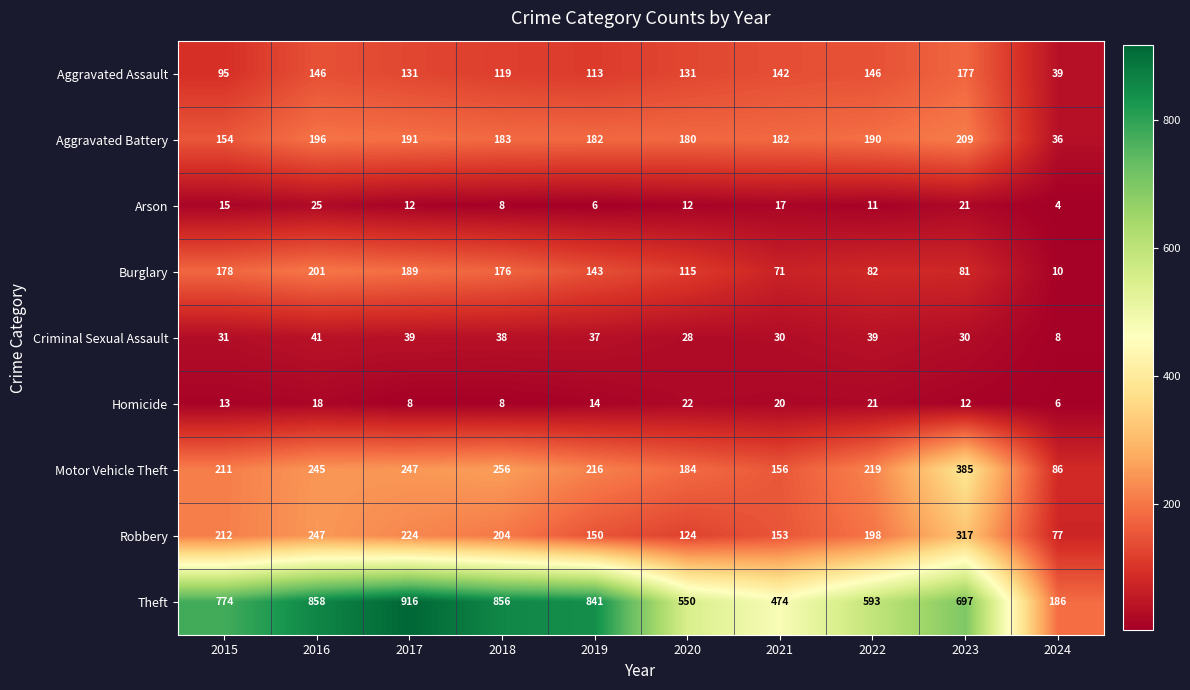

At which label is Burglary closest to 105?

2020